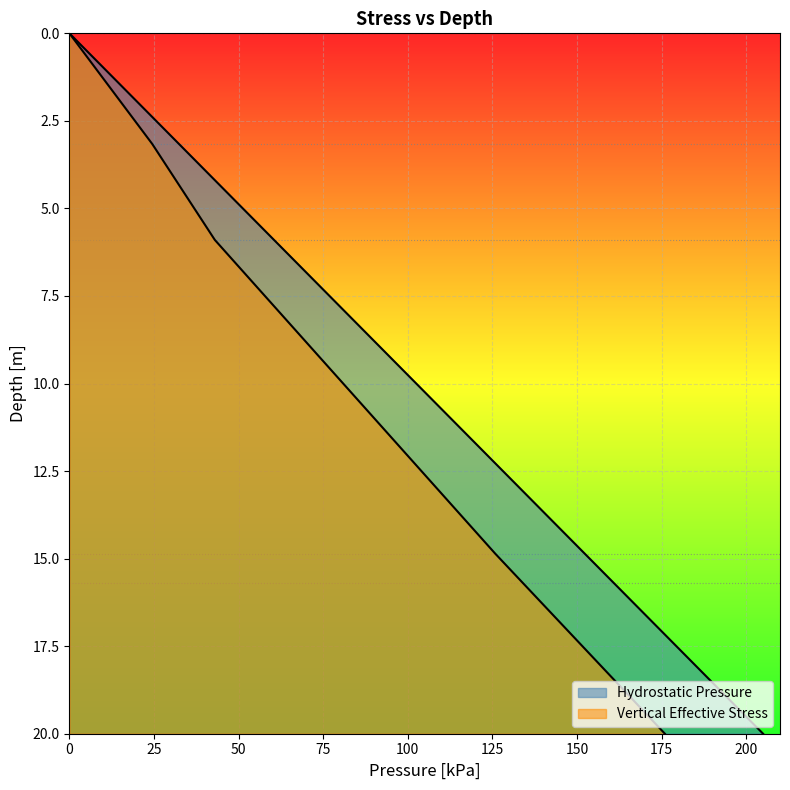

How many categories are shown in the chart?

6